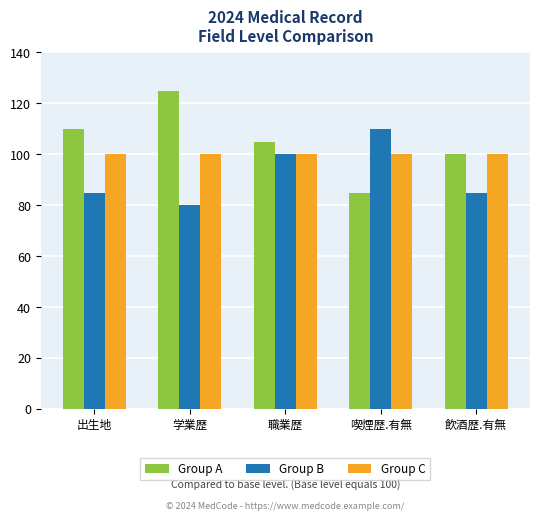

How many Group B values are between 85 and 100?

3